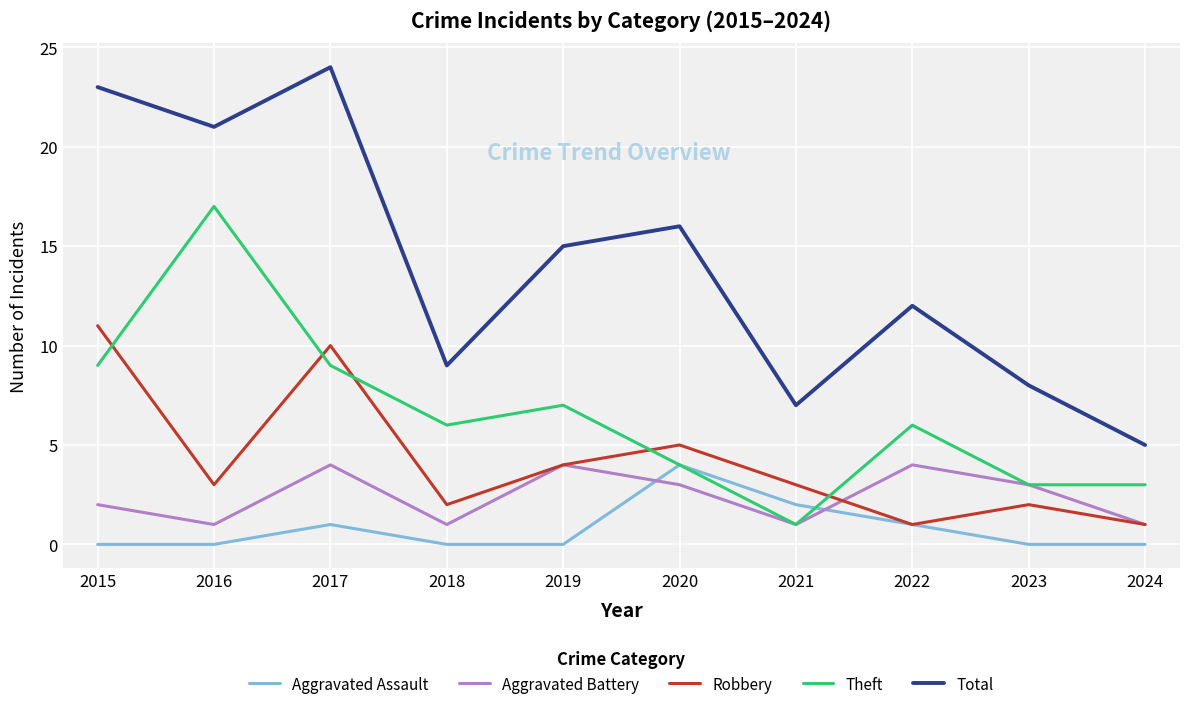

Is it true that Robbery equals 15 at 2017?

False